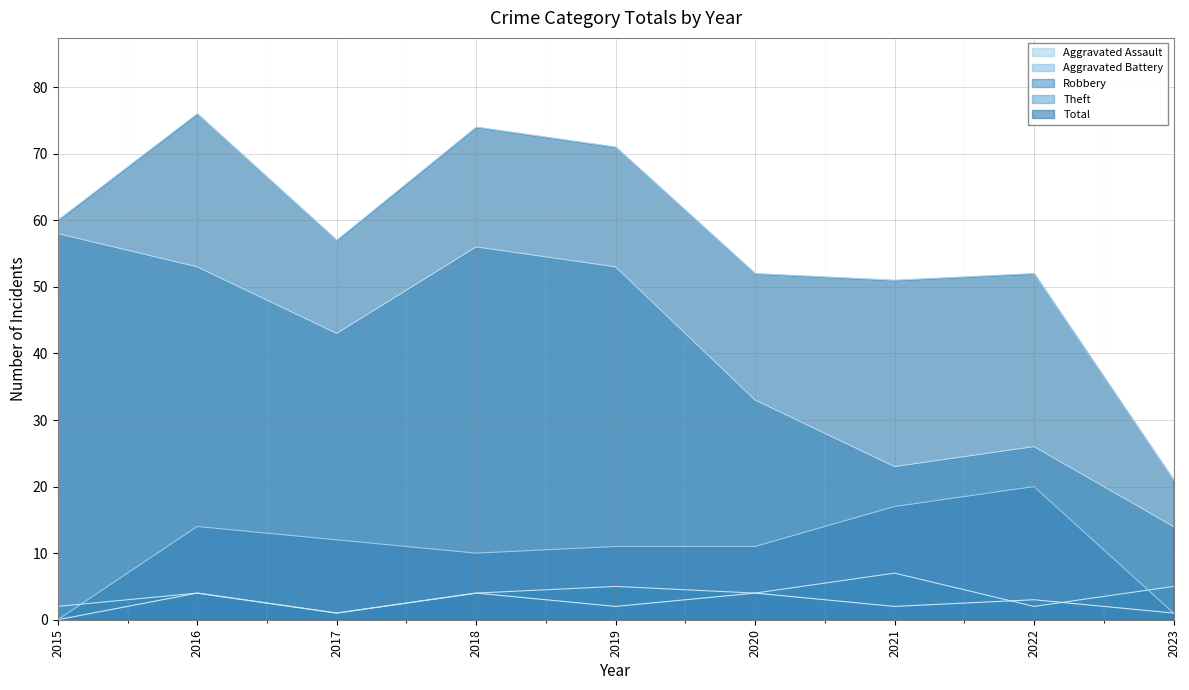

How many data points does each series have?

9